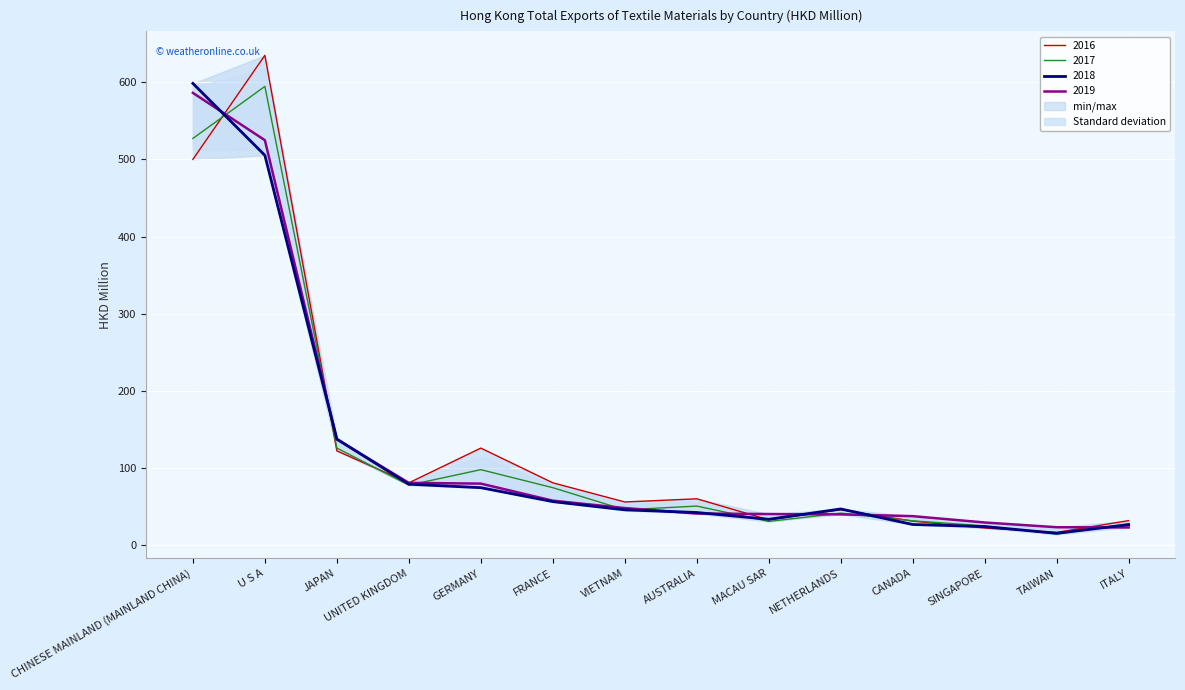

List the series in order of their peak value, highest first.

2016, 2018, 2017, 2019